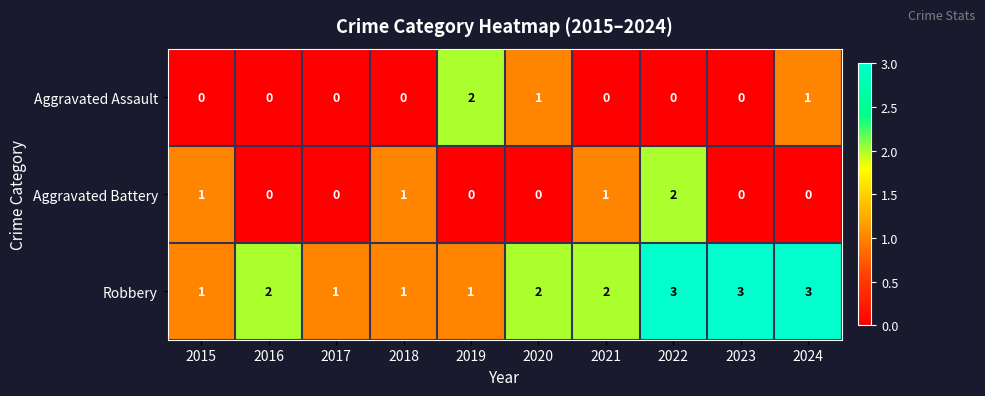

What is the sum of the Robbery values at 2015 and 2016?

3